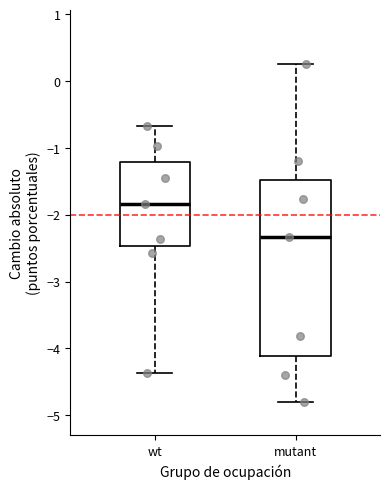

Reading left to right, read every box against the y-axis: the position of its median line, the range the box covers, and the ends of its whiskers. The values are not printed on the chart, so give them approximately, as read against the axis.

wt: median -1.8, box -2.5 to -1.2, whiskers -4.4 to -0.7
mutant: median -2.3, box -4.1 to -1.5, whiskers -4.8 to 0.3